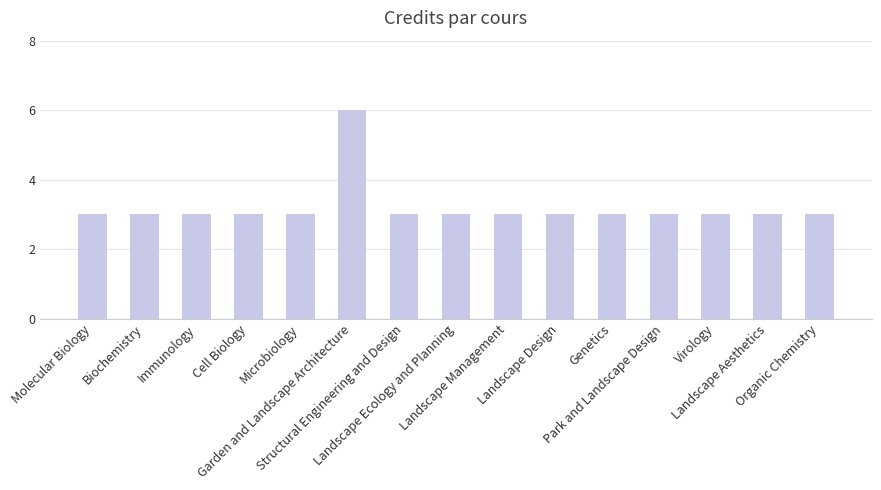

How many bars are there in total?

15